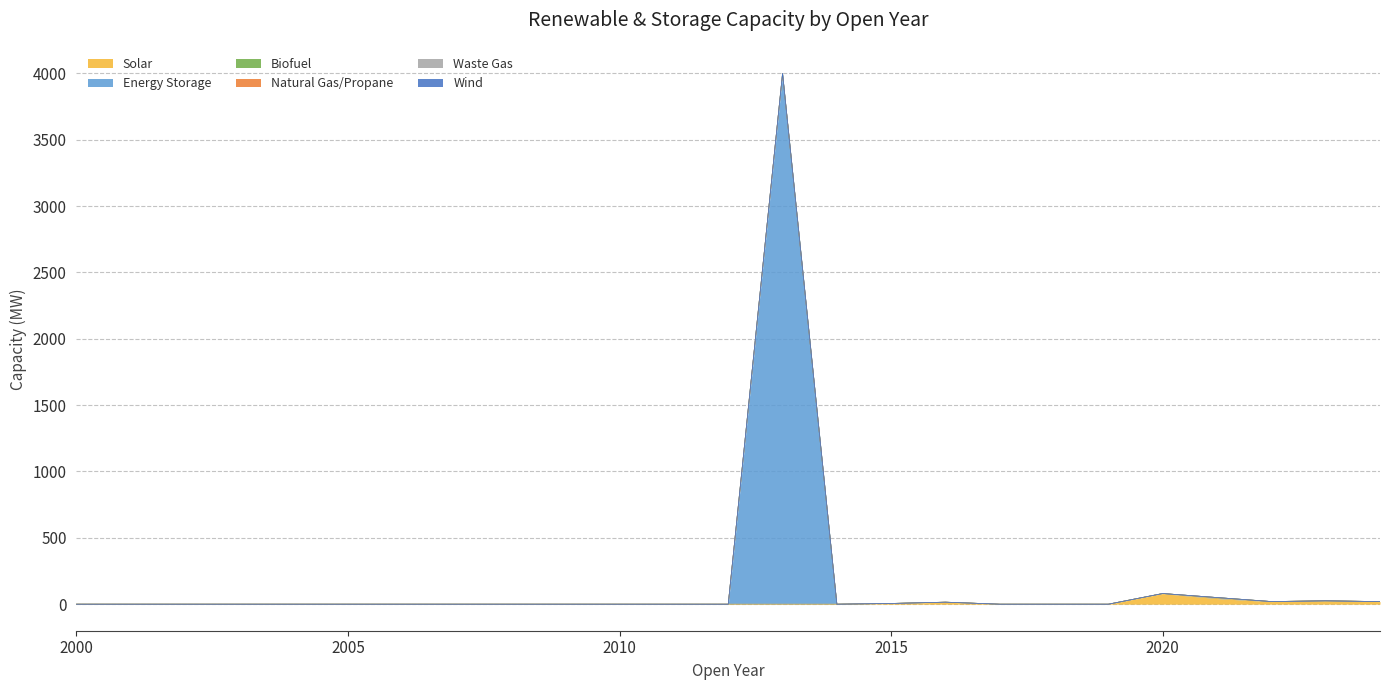

True or false: Natural Gas/Propane and Waste Gas cross at least once.

False